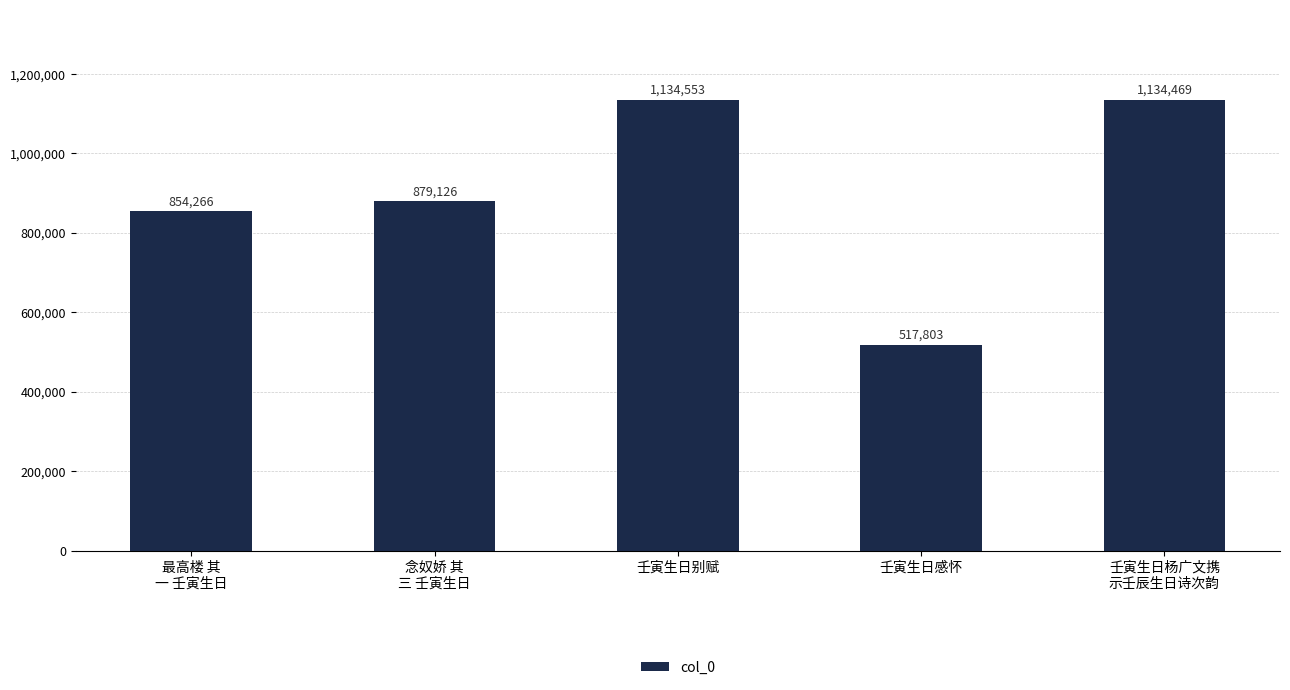

List the labels in order of value, smallest first.

壬寅生日感怀, 最高楼 其
一 壬寅生日, 念奴娇 其
三 壬寅生日, 壬寅生日杨广文携
示壬辰生日诗次韵, 壬寅生日别赋